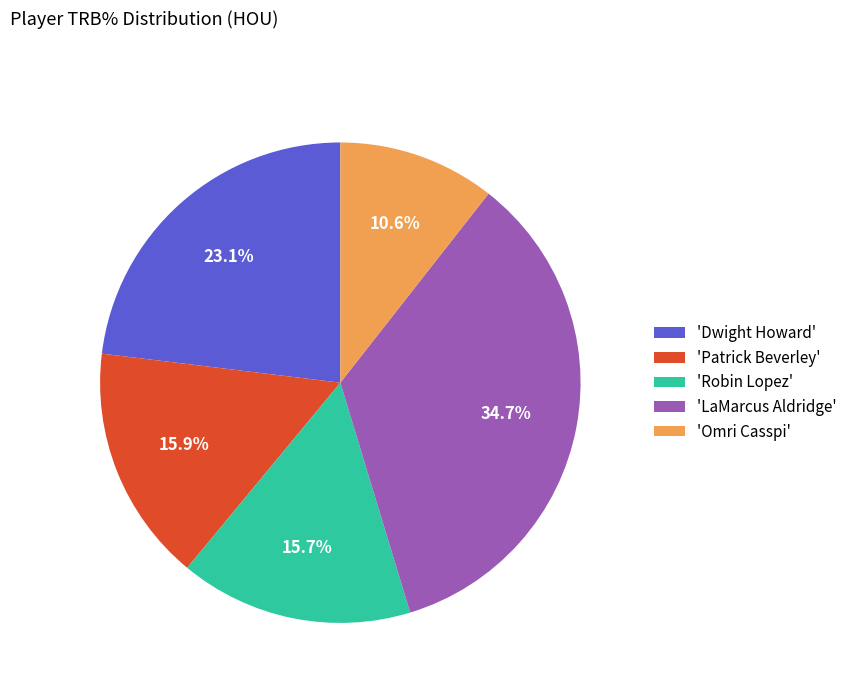

Does any single category account for the majority?

No